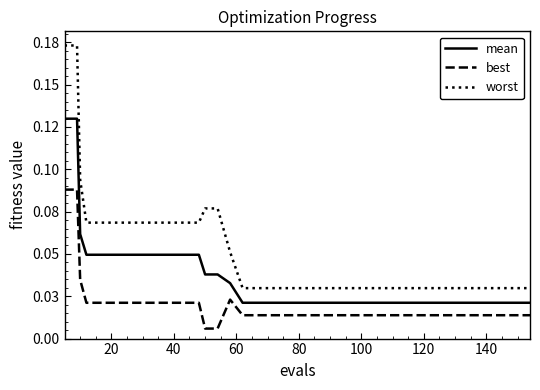

What are all the series names shown in the legend?

mean, best, worst